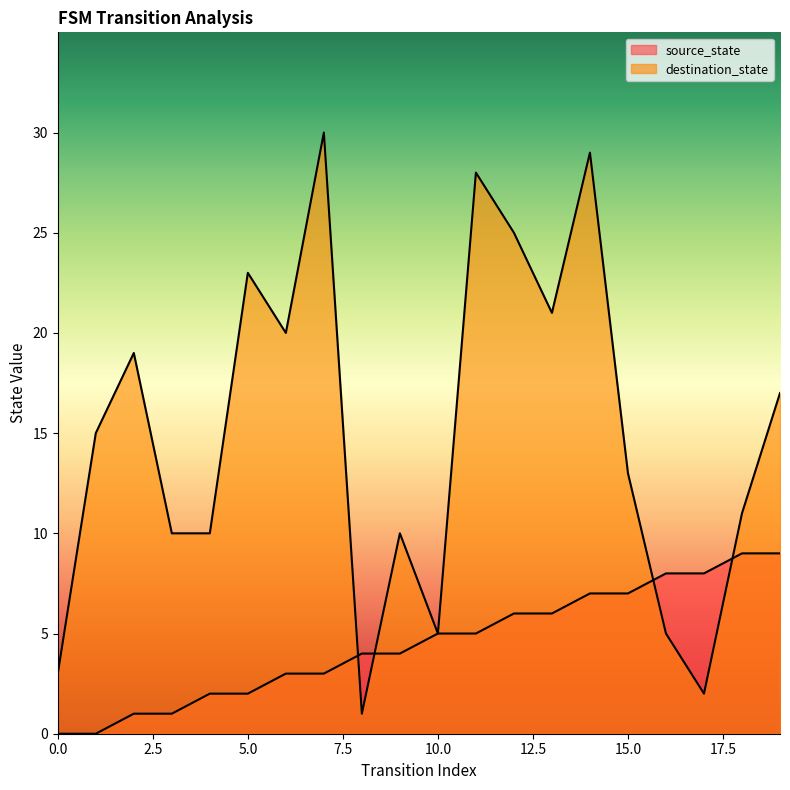

Which has a higher value, 13 or 16?

16